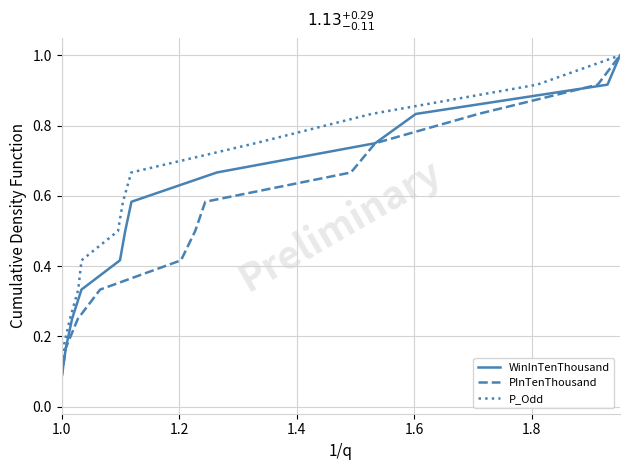

What is the highest value of the PInTenThousand series?

1.0